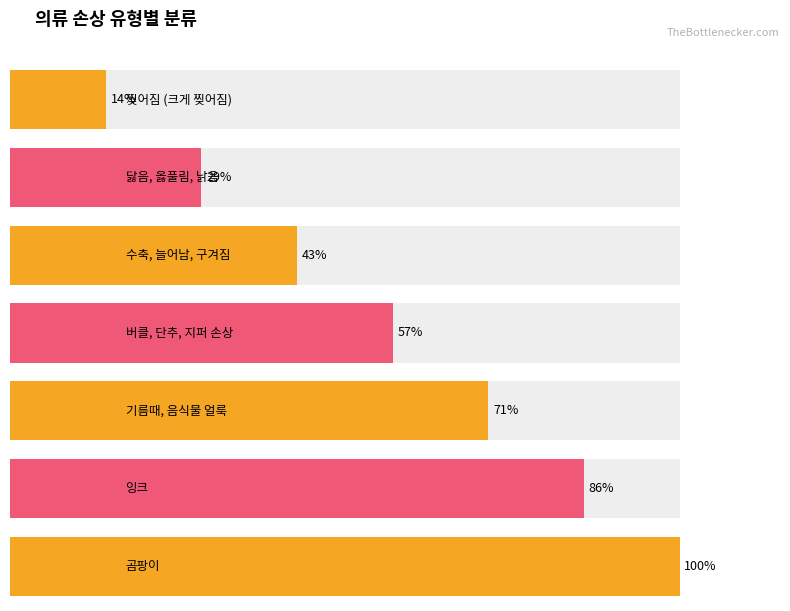

Rank the categories by value from lowest to highest.

찢어짐 (크게 찢어짐), 닳음, 옳풀림, 낡음, 수축, 늘어남, 구겨짐, 버클, 단추, 지퍼 손상, 기름때, 음식물 얼룩, 잉크, 곰팡이